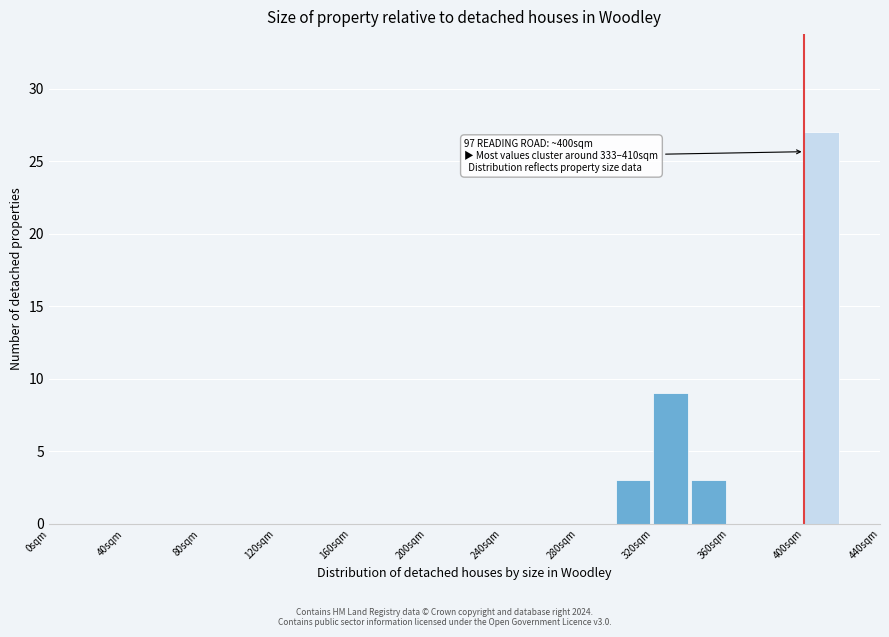

Which range on the x-axis has the tallest bar?

400 to 420